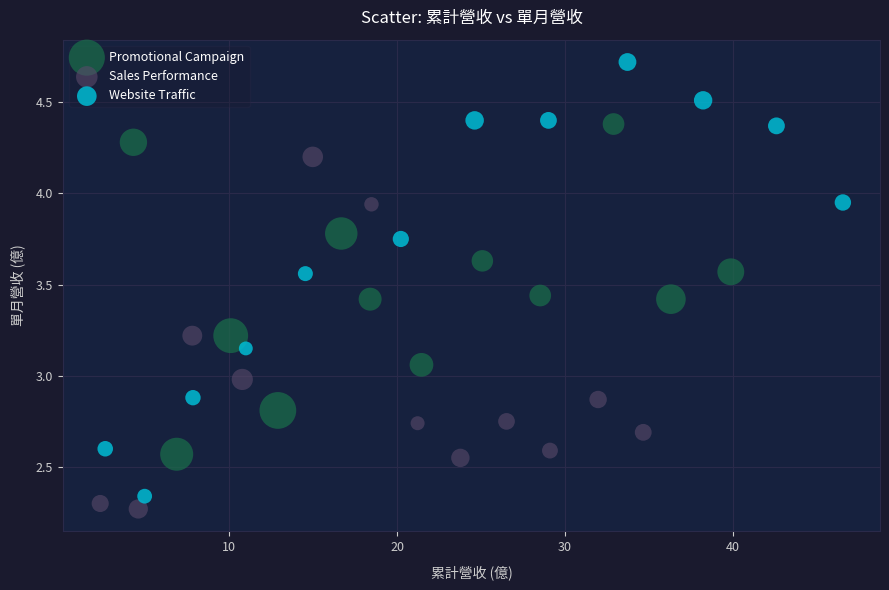

Which series reaches the maximum Y coordinate?

Website Traffic